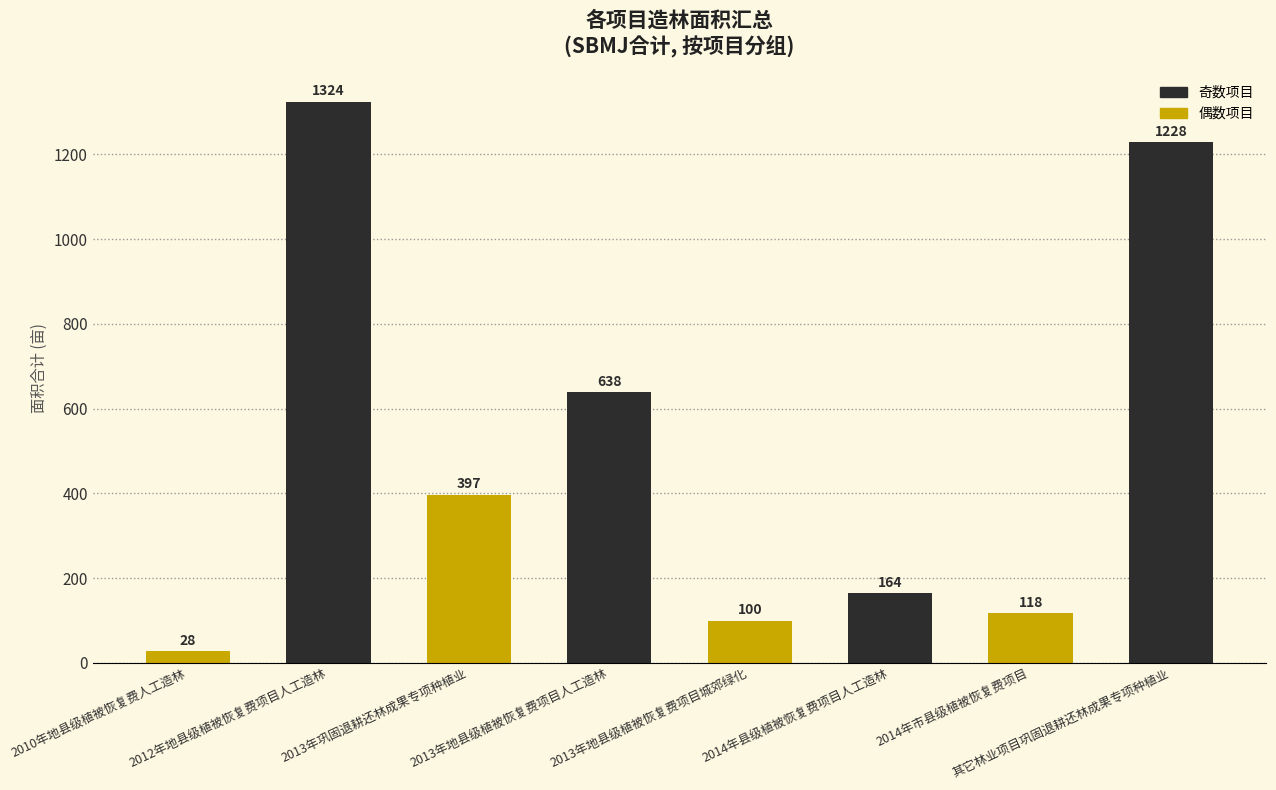

What is the greatest value displayed?

1324.0